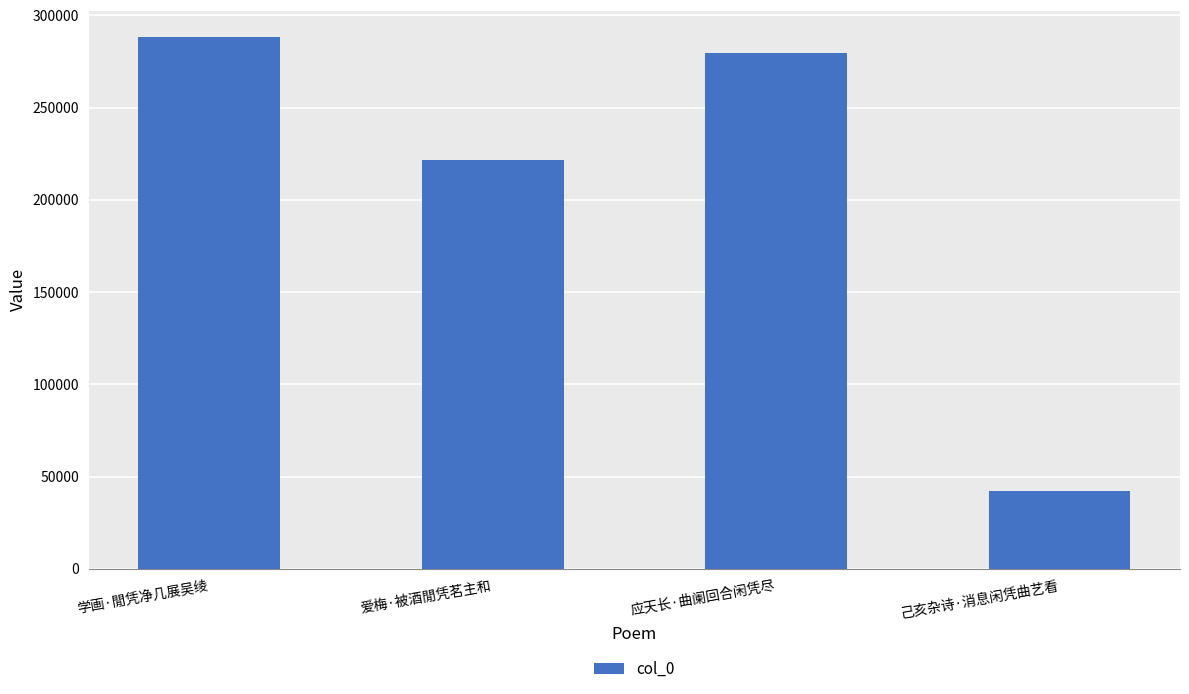

What is the change in value from 学画·閒凭净几展吴绫 to 己亥杂诗·消息闲凭曲艺看?

-246197